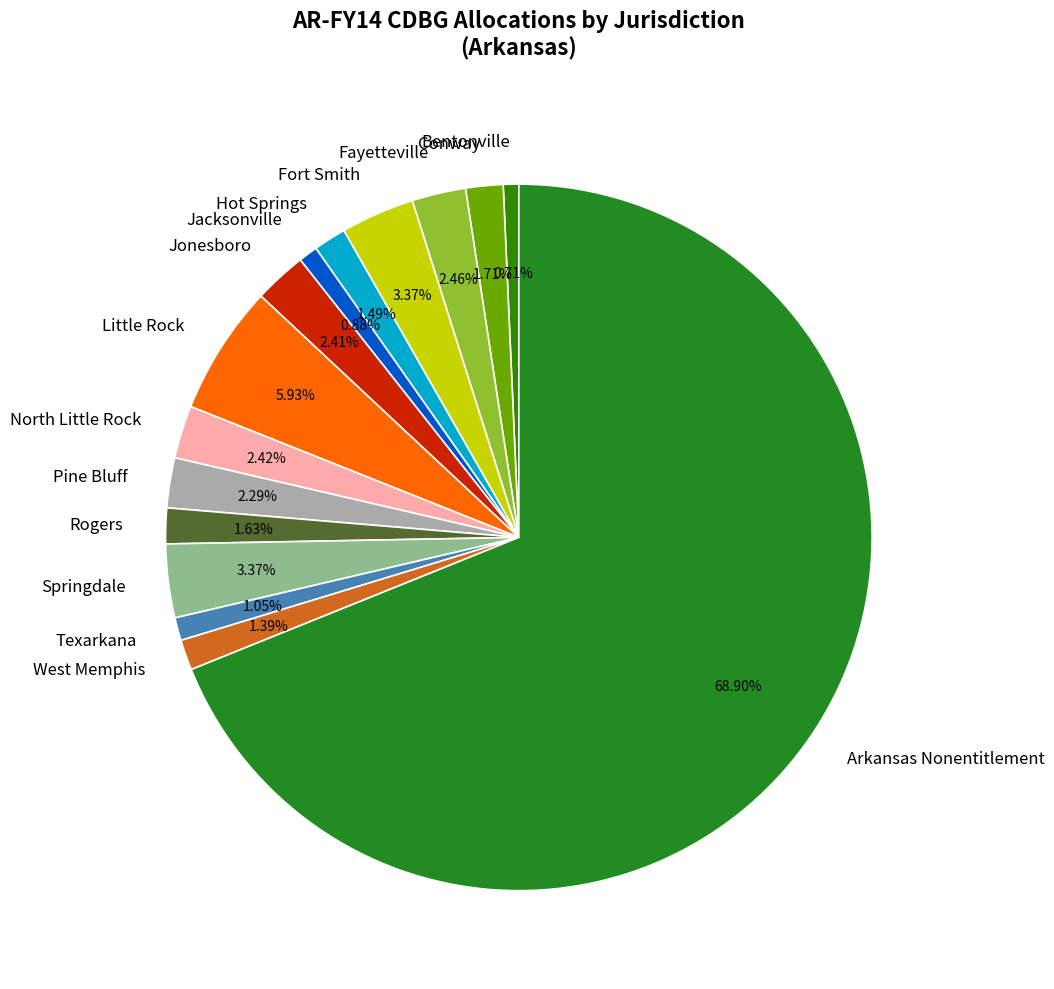

Count the number of slices in the pie.

15